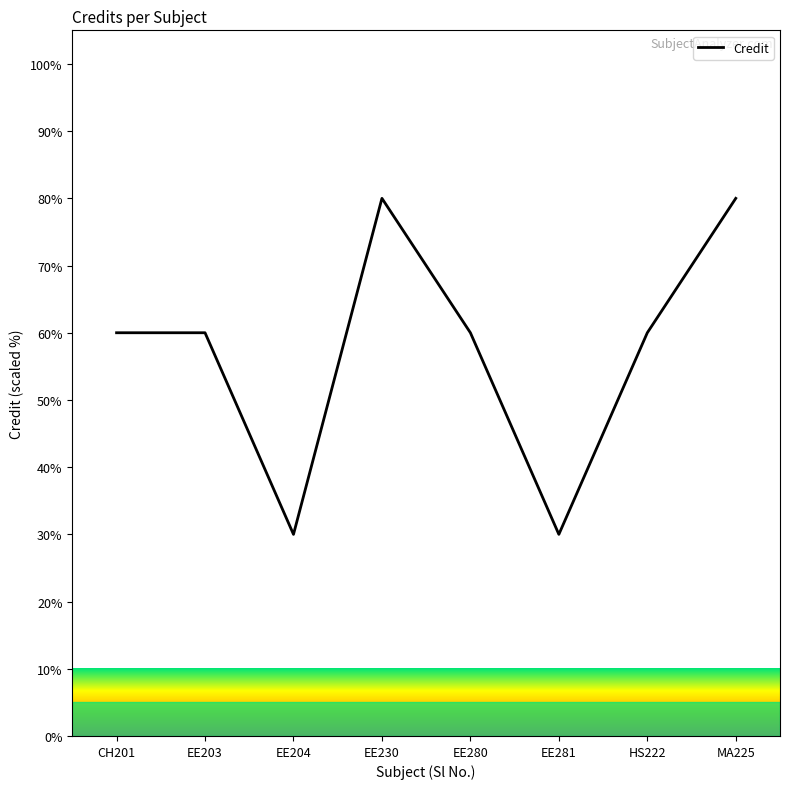

What position from the right is EE280?

4